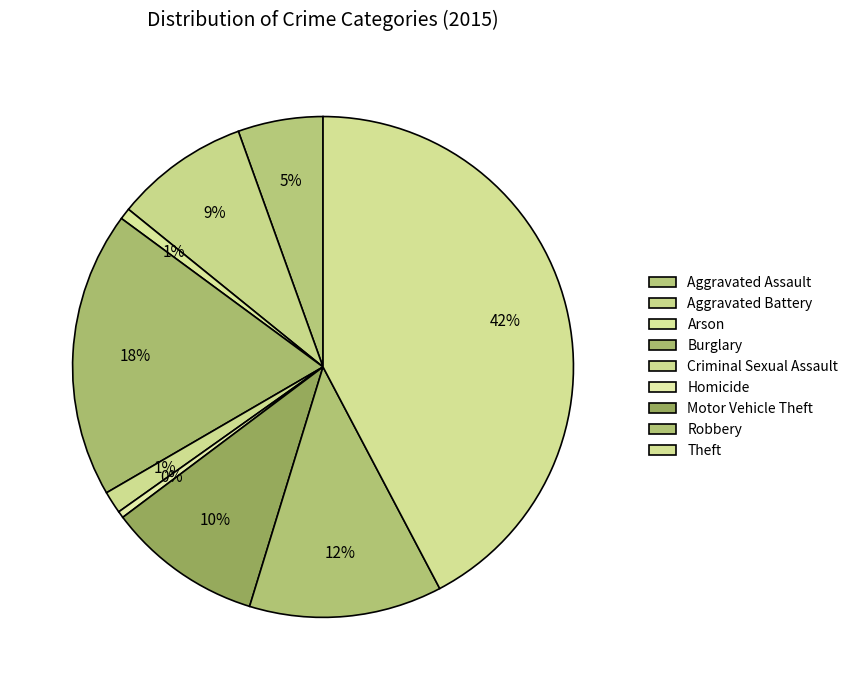

Count the number of slices in the pie.

9